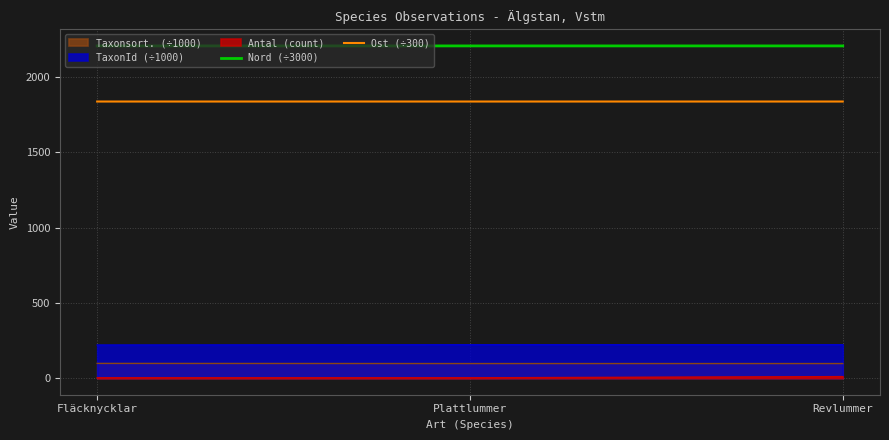

Rank the categories by Nord (÷3000) value from lowest to highest.

Revlummer, Plattlummer, Fläcknycklar